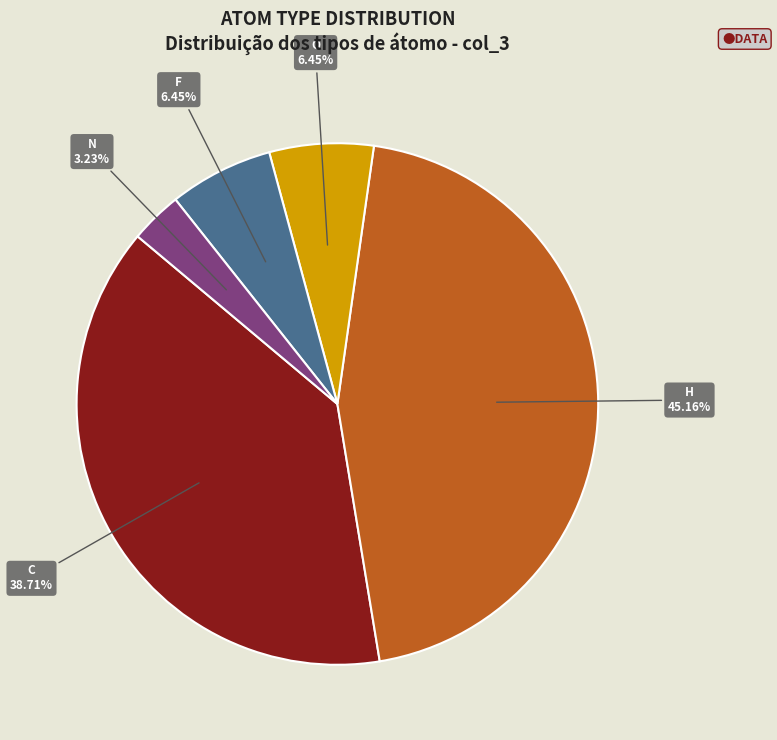

Is there a majority slice in this chart?

No